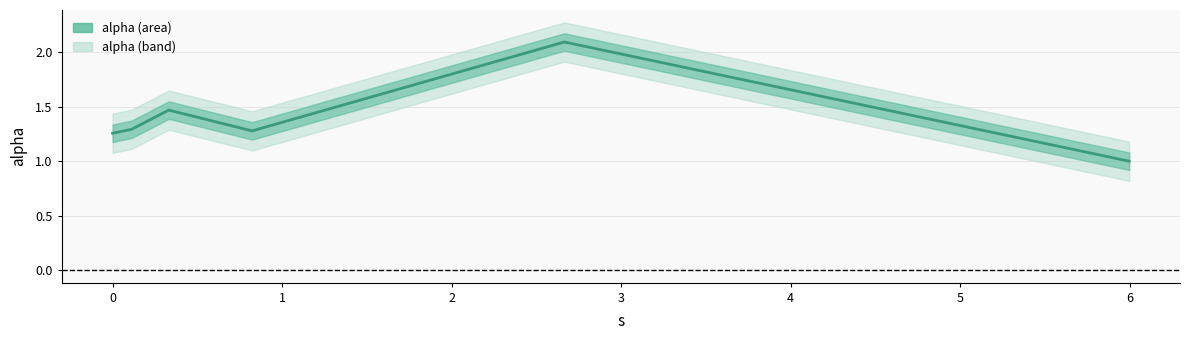

Between 3 and 0, which is larger?

3